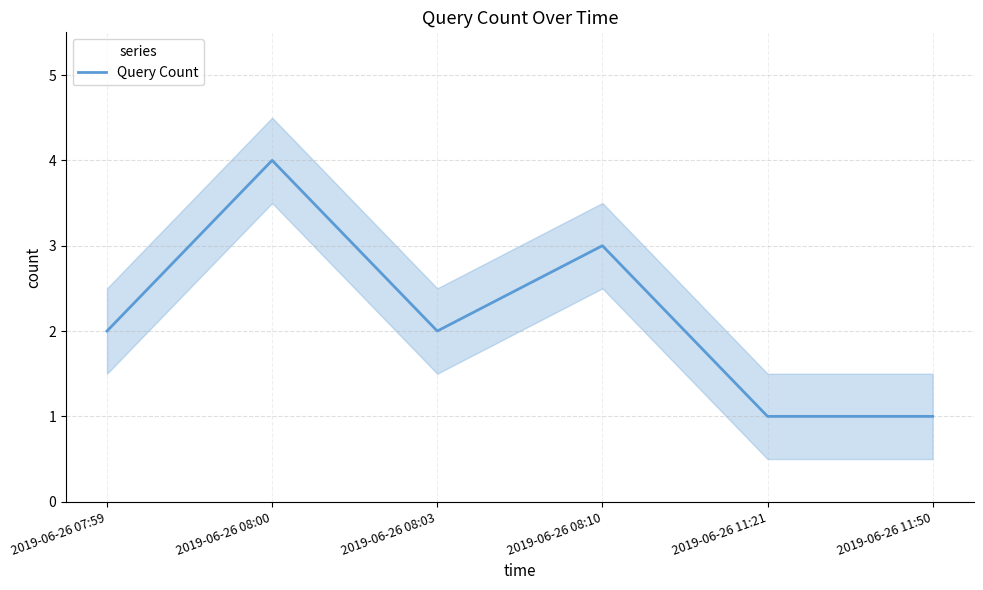

Where is the data nearest to the value 2?

2019-06-26 07:59